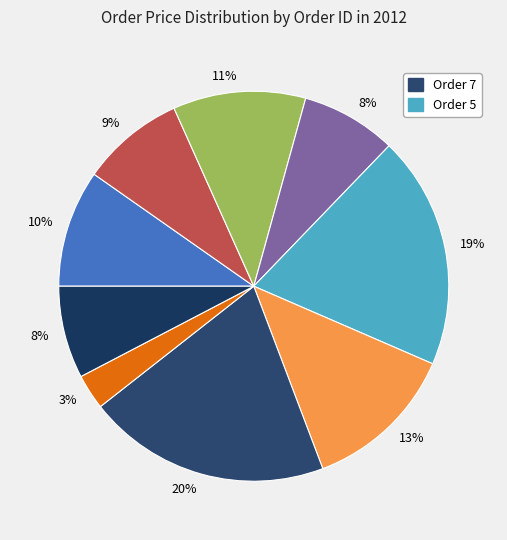

How many segments does this pie chart have?

9